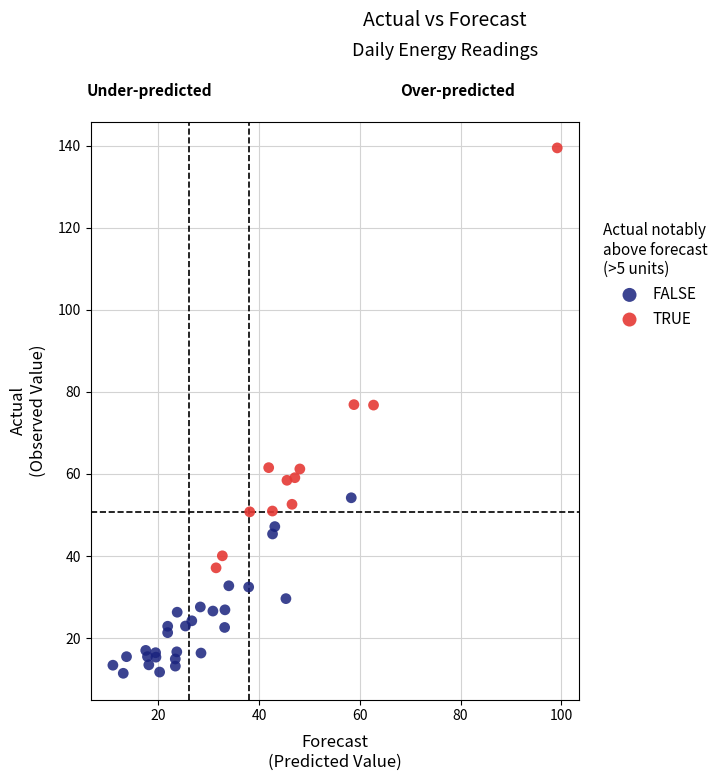

What are all the series names shown in the legend?

FALSE, TRUE